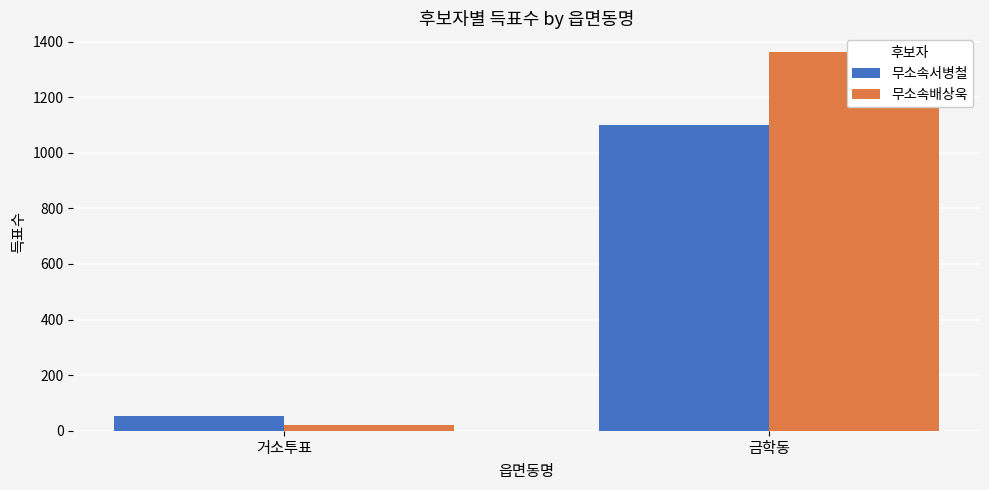

What value does the 무소속서병철 series have at 금학동?

1101